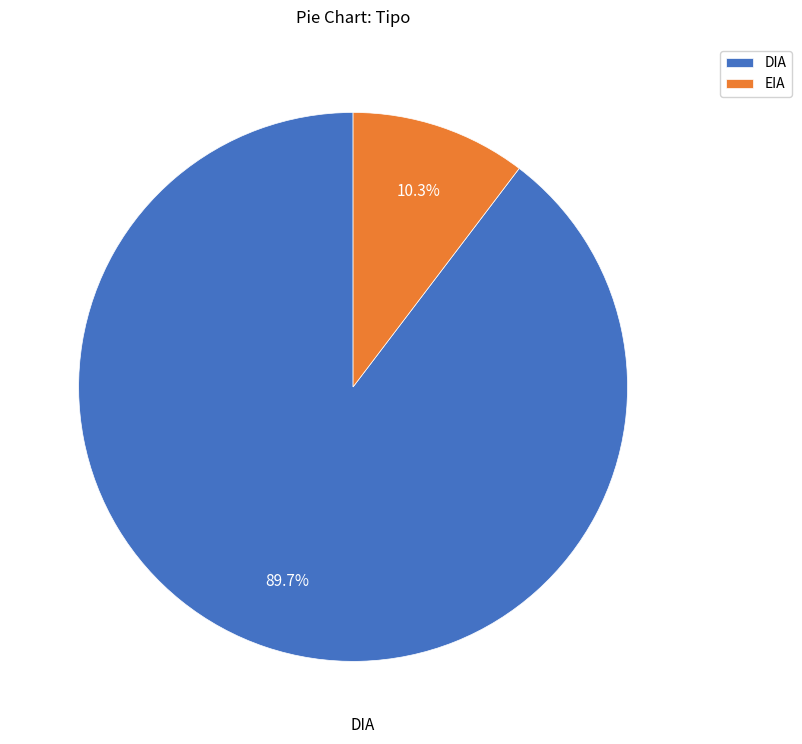

Which has a higher value, DIA or EIA?

DIA